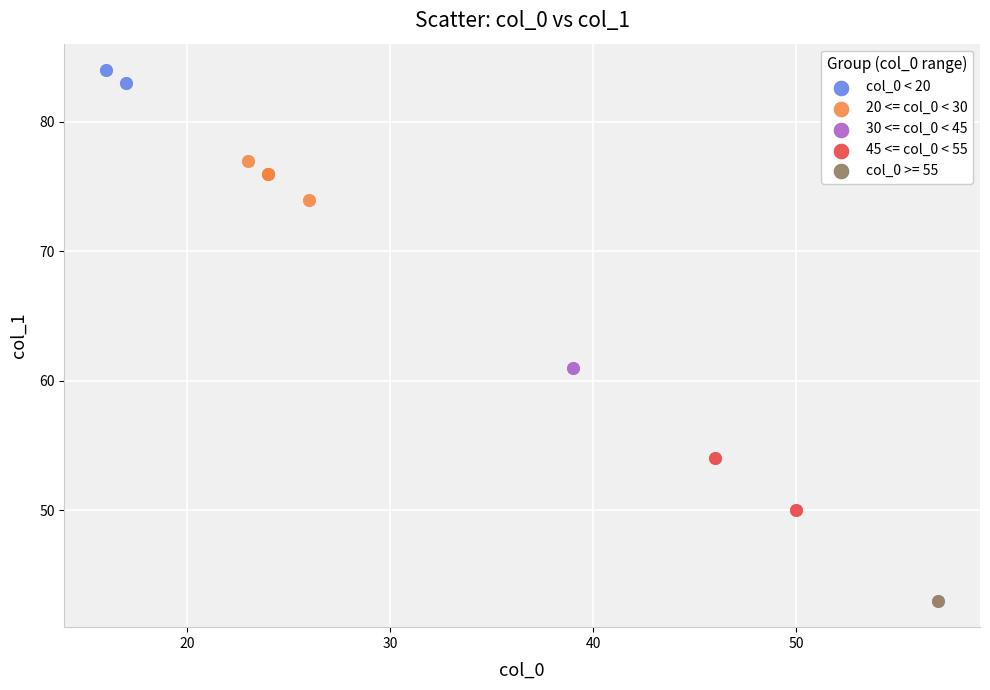

What are all the series names shown in the legend?

col_0 < 20, 20 <= col_0 < 30, 30 <= col_0 < 45, 45 <= col_0 < 55, col_0 >= 55